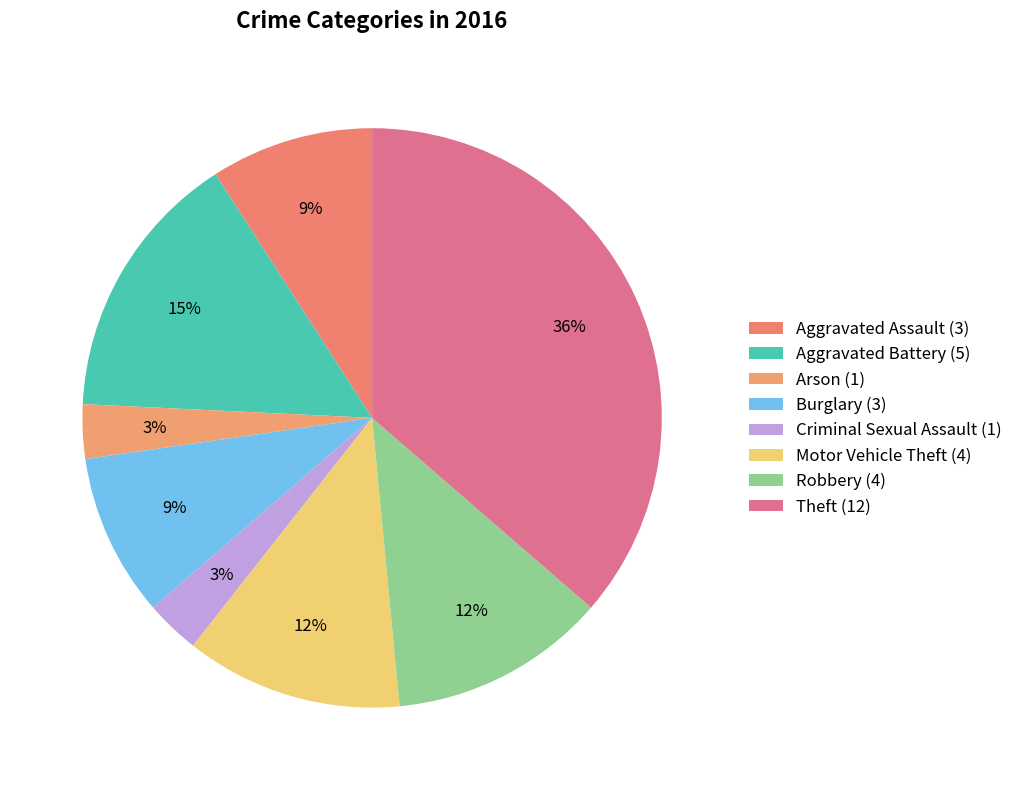

To the nearest percent, what portion does Theft represent?

36%